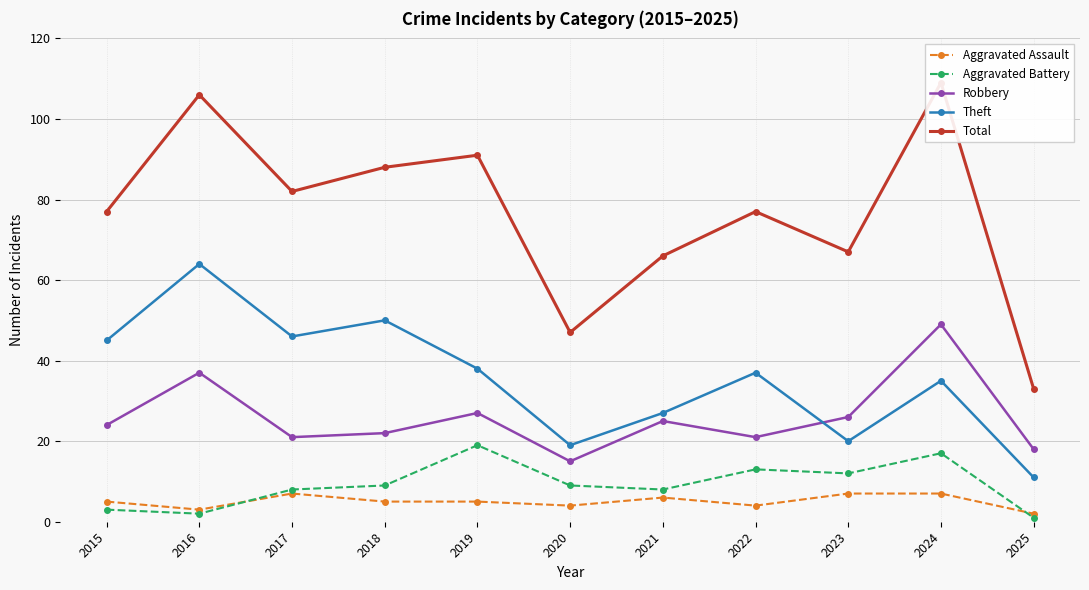

What is the value of the Aggravated Assault point at the 1st from the left?

5